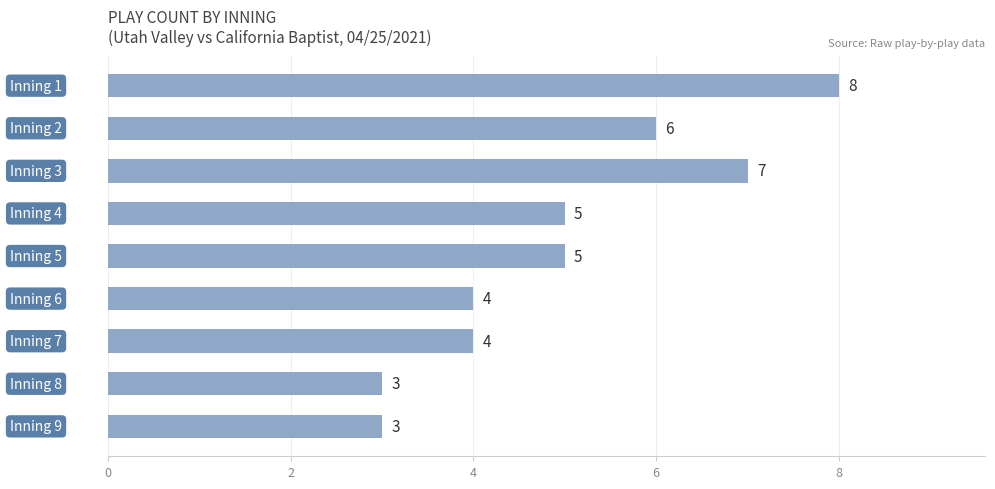

Reading bottom to top, what are all the values shown in this chart?

3	3	4	4	5	5	7	6	8